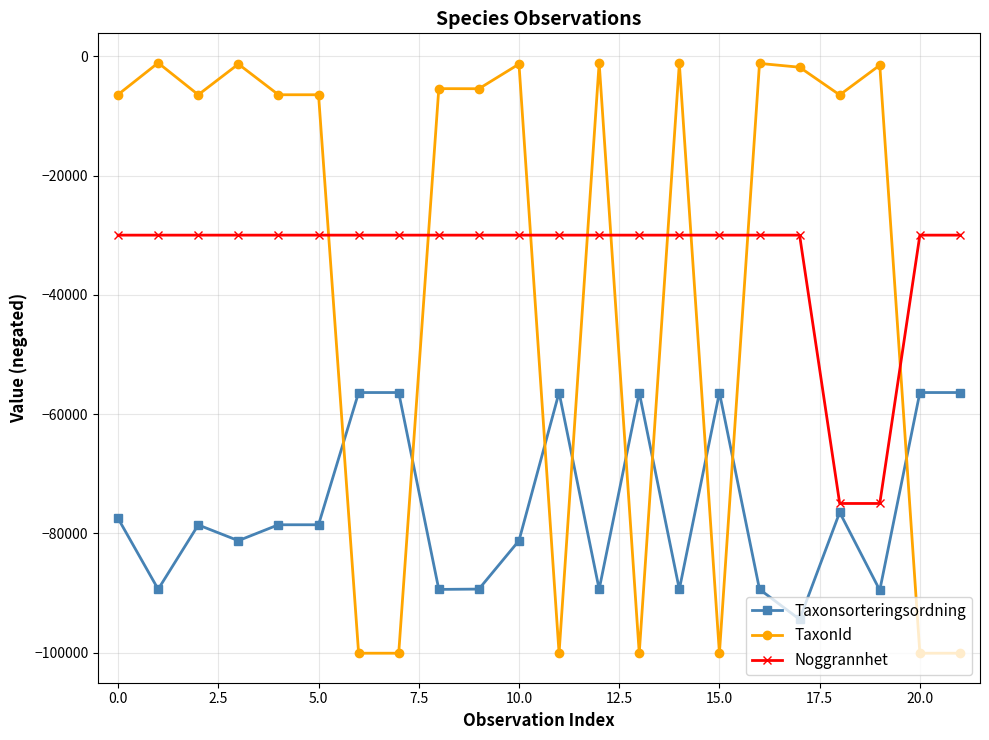

Rank the series by their maximum value, from highest to lowest.

TaxonId, Noggrannhet, Taxonsorteringsordning